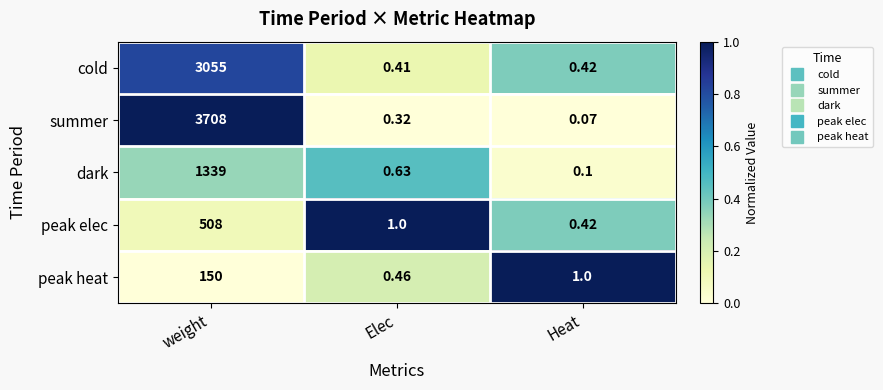

Which series has the largest total across all categories?

summer